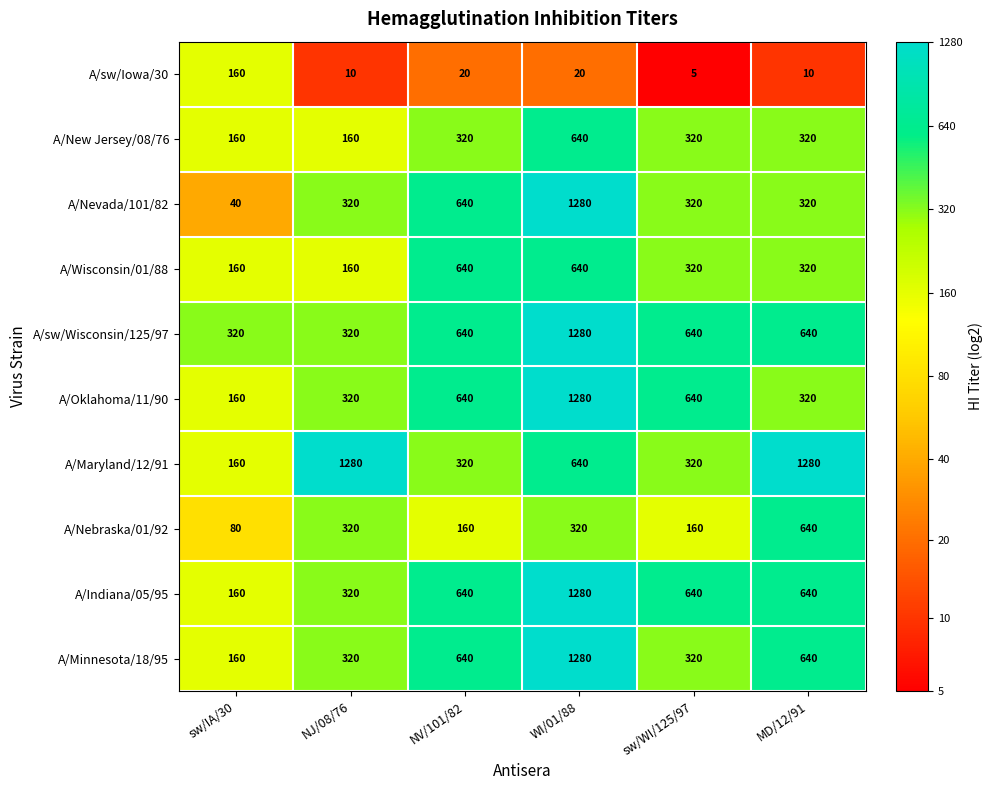

What is the sum of the A/Maryland/12/91 values at NV/101/82 and sw/IA/30?

480